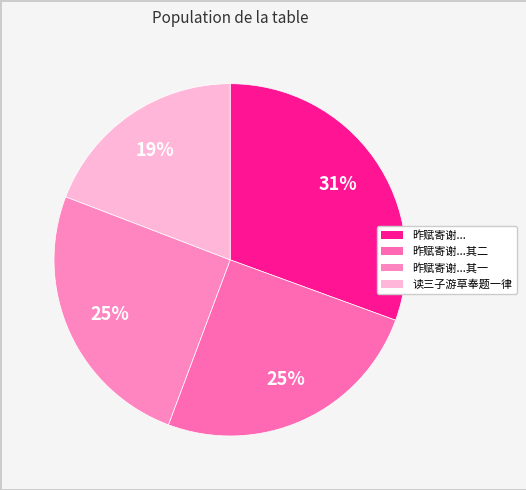

Does any single category account for the majority?

No